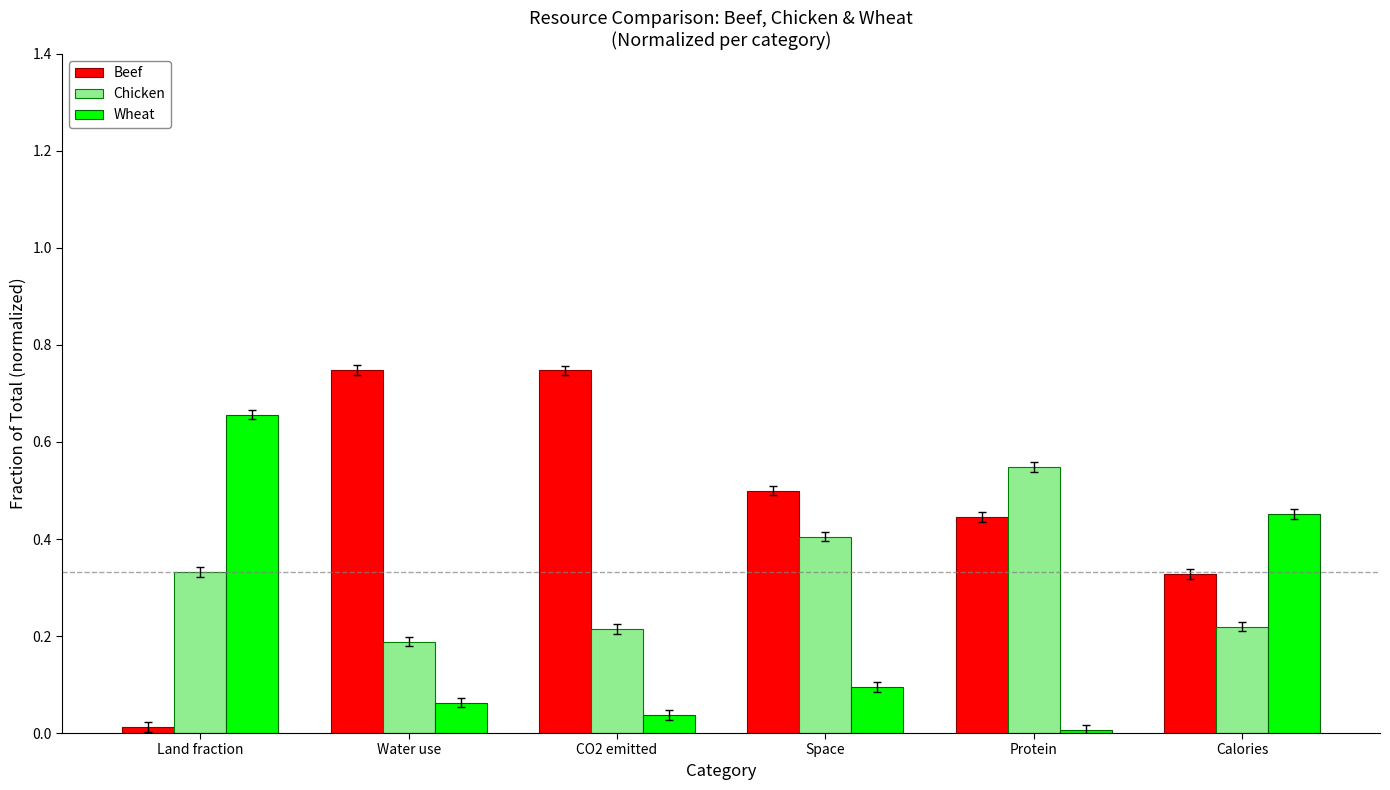

Which series has the widest spread of values?

Beef